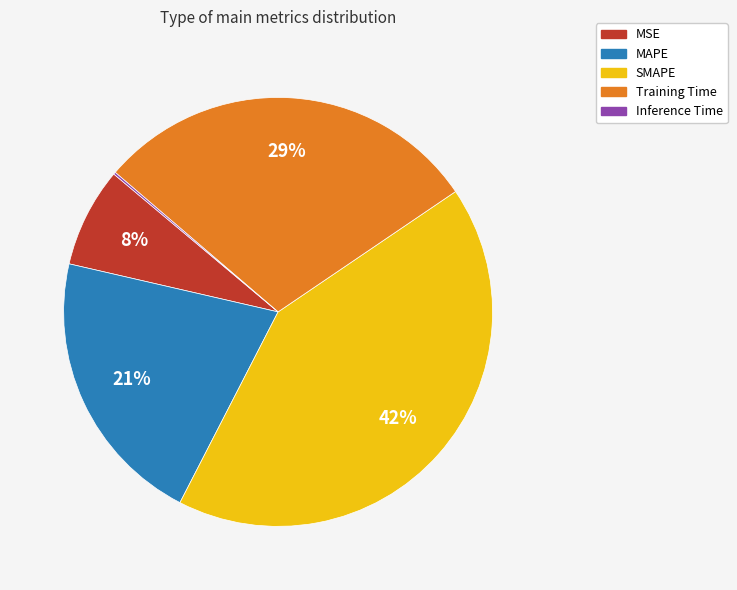

True or false: MAPE accounts for 13% of the total.

False